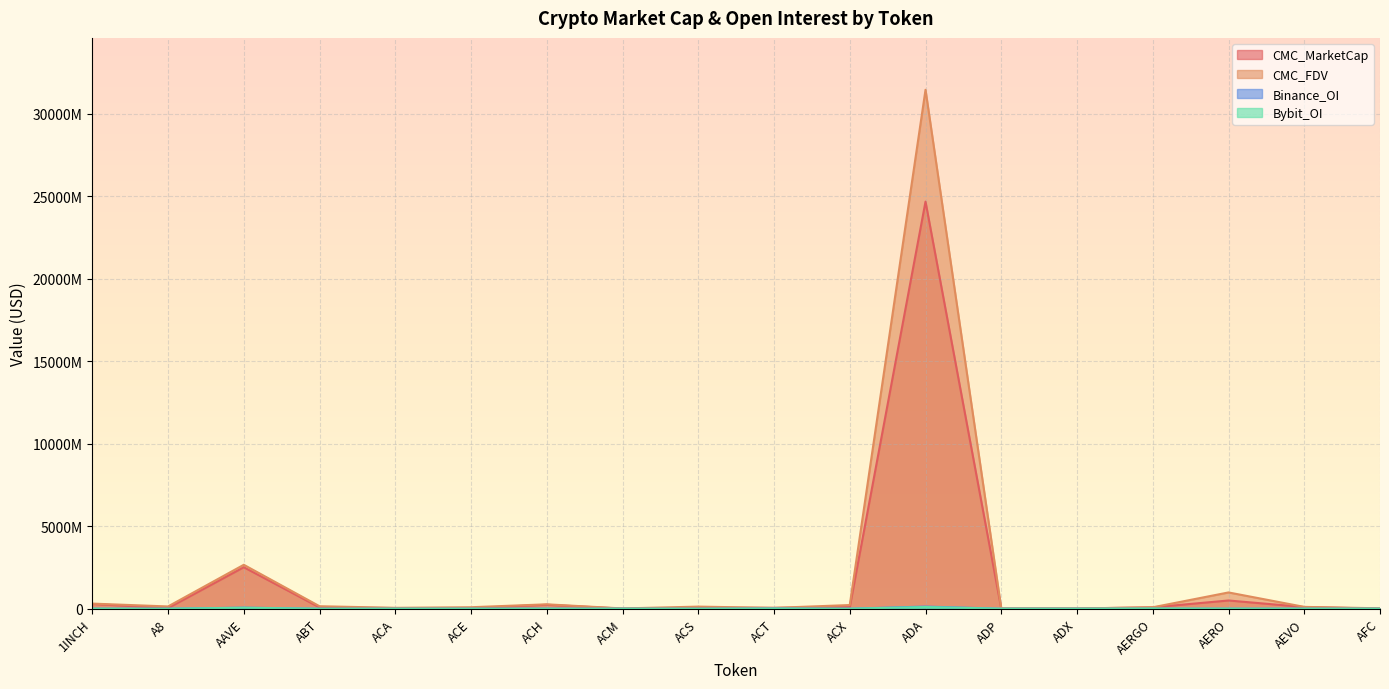

Where is CMC_MarketCap nearest to the value 12340316730?

AAVE